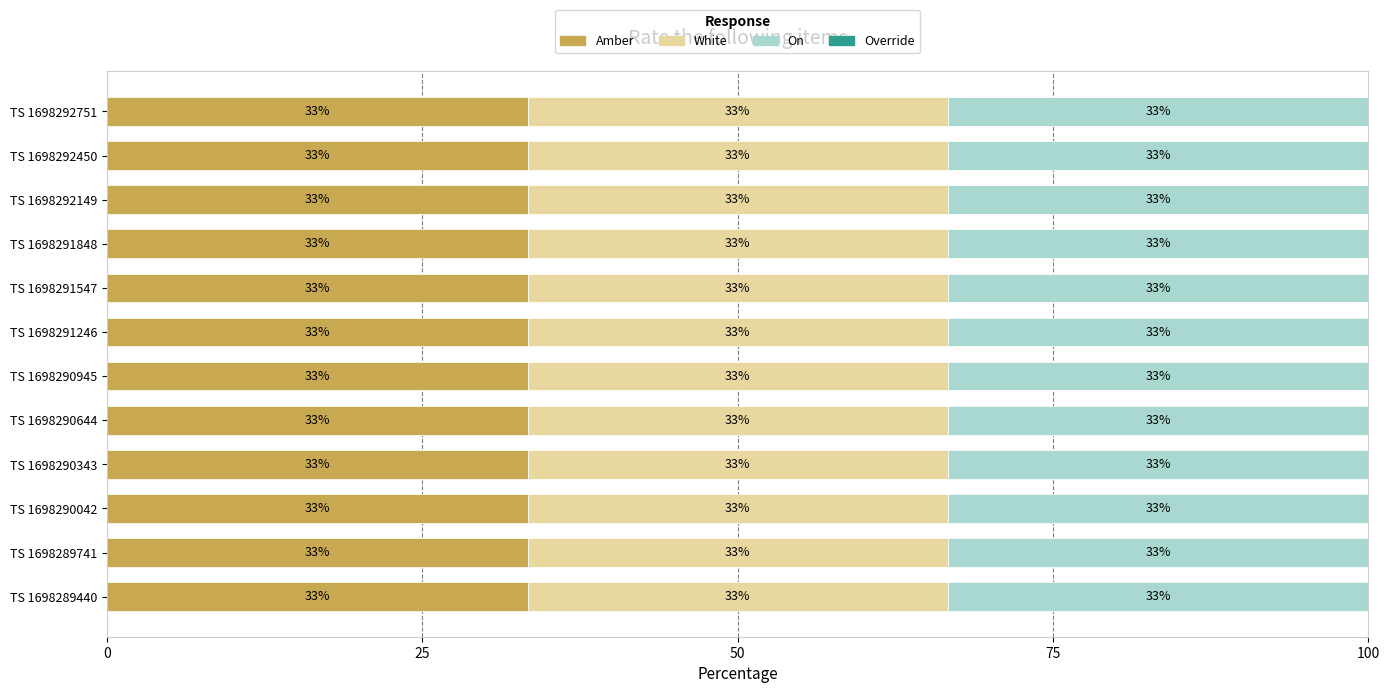

Which series changed the most between Timestamp 1698290343 and Timestamp 1698291848?

Amber